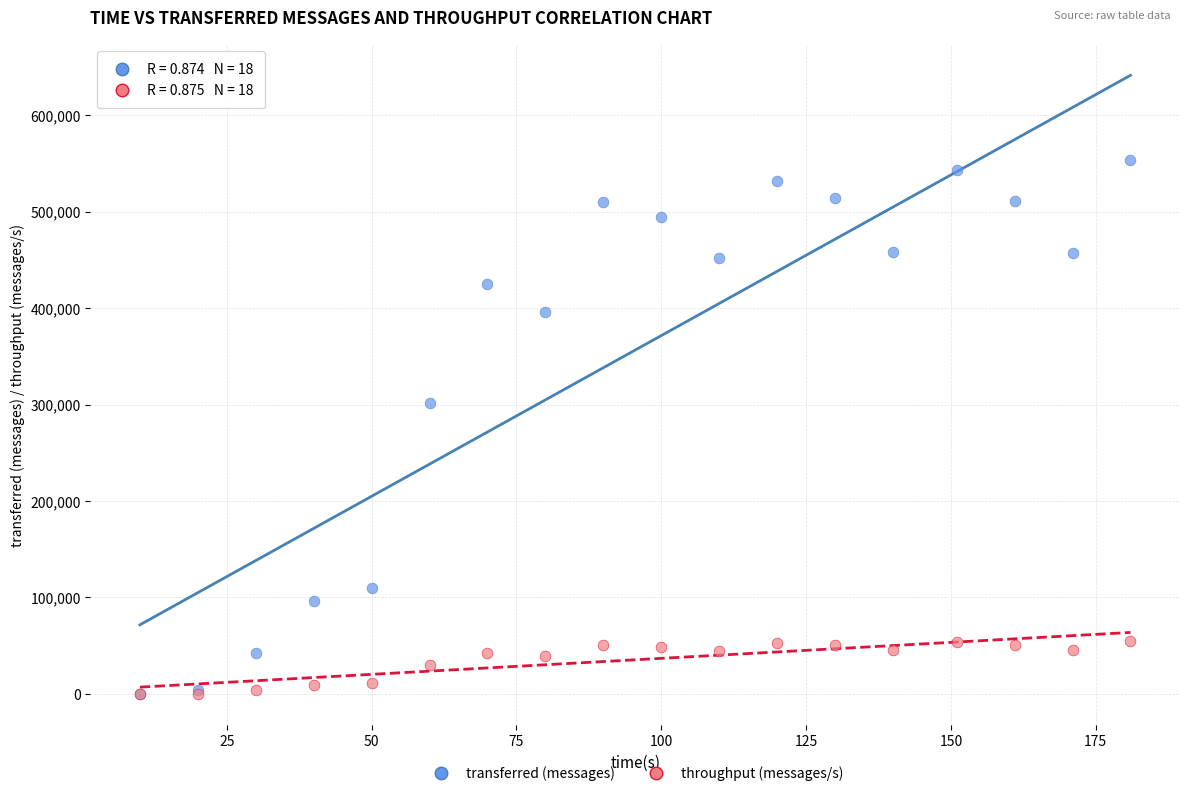

What are all the series names shown in the legend?

transferred (messages), throughput (messages/s)